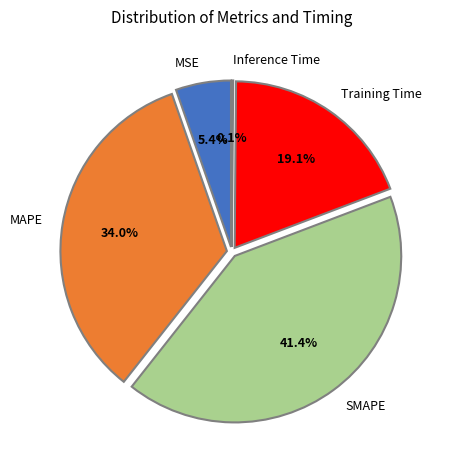

Is it true that MAPE is 34% of the pie?

True